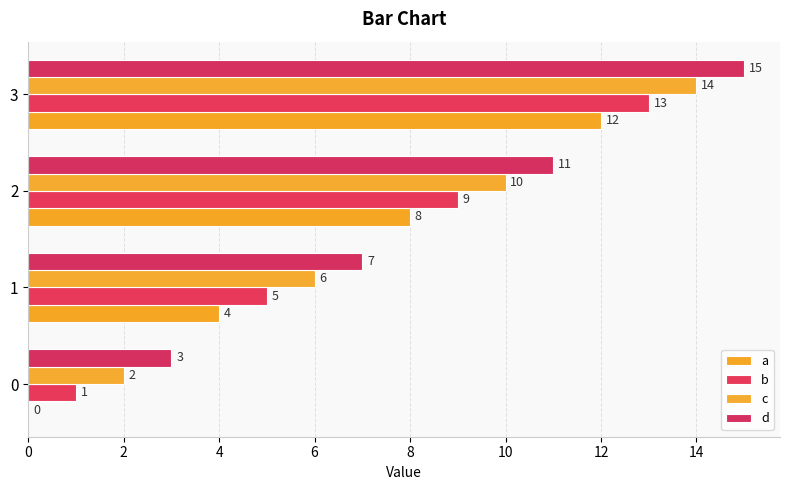

How many data points does each series have?

4